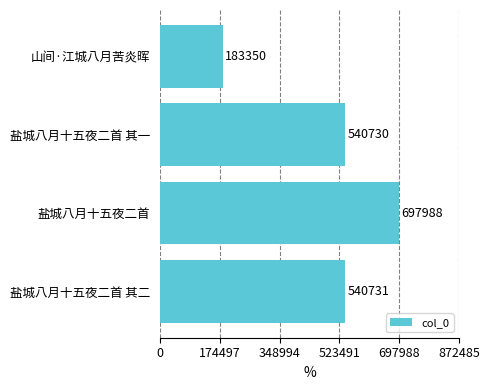

The value at 盐城八月十五夜二首 其二 is 344732. True or false?

False